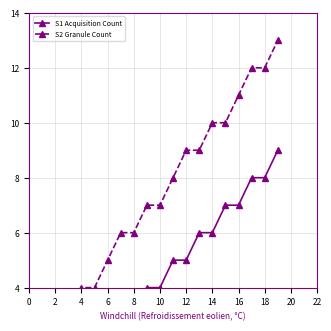

How many lines are shown in the chart?

2